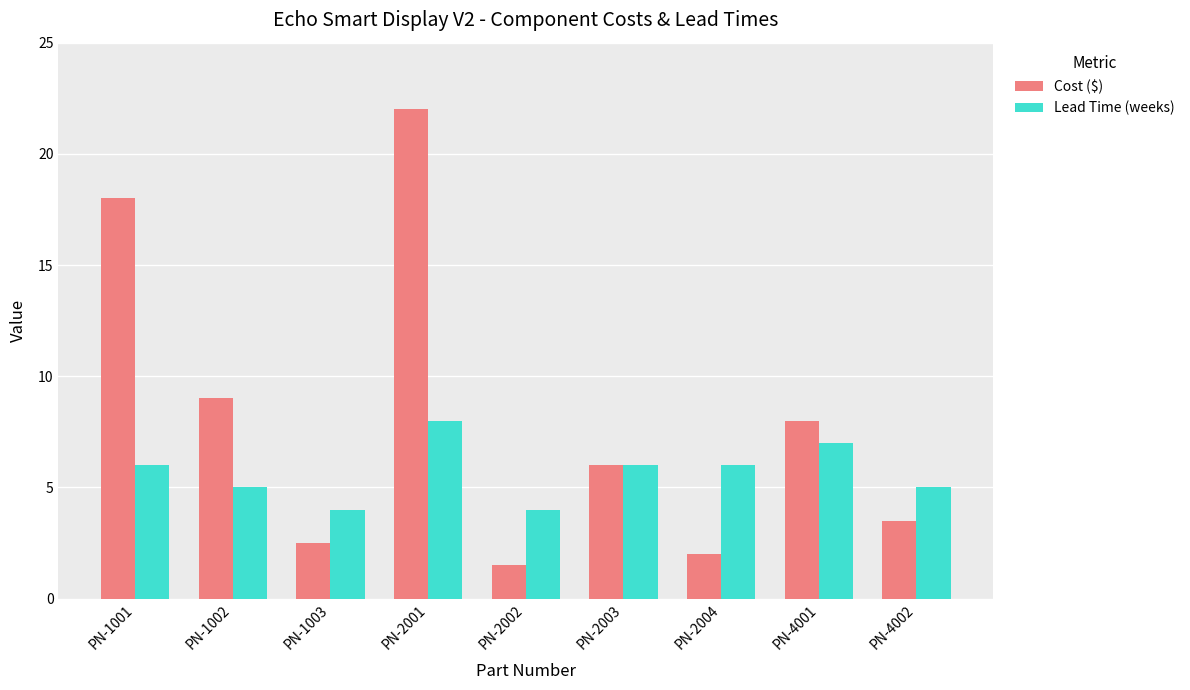

How many data points does each series have?

9